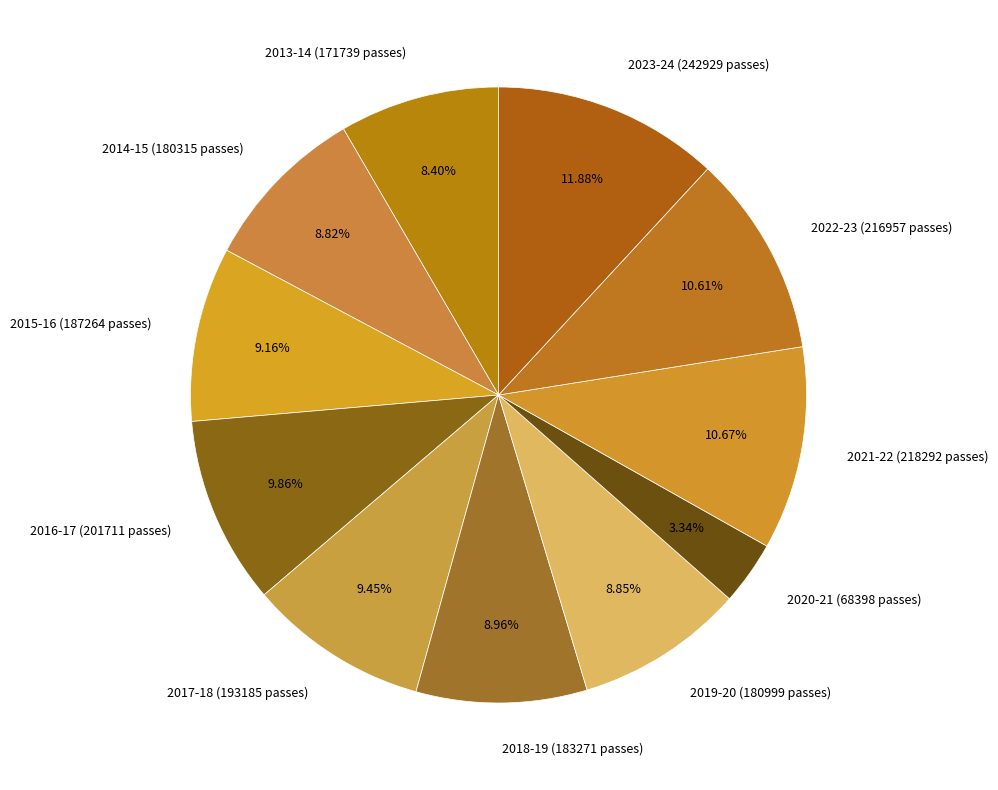

Is the sum of 2022-23 (216957 passes) and 2018-19 (183271 passes) greater than half?

No